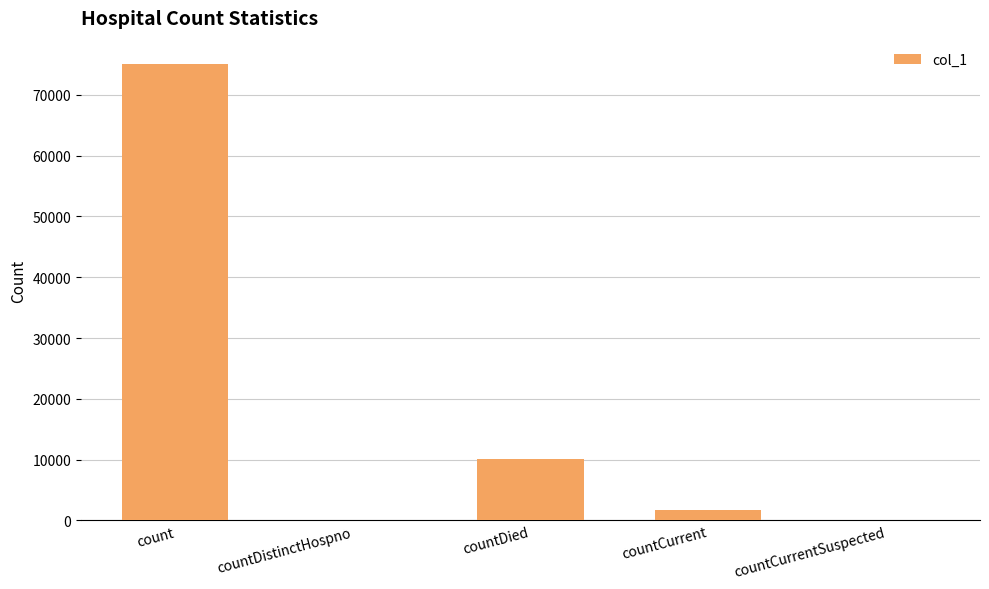

What is the ratio of the value at countDied to the value at countCurrent?

6.1